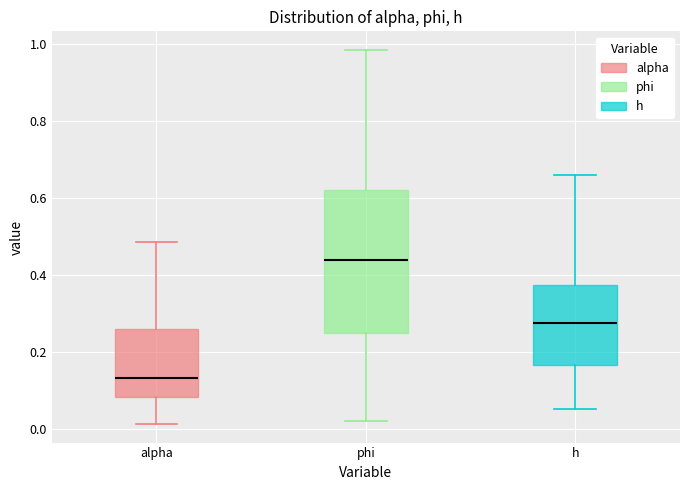

Where does the lower whisker of the box for h end on the y-axis? The values are not printed on the chart, so give them approximately, as read against the axis.

0.06